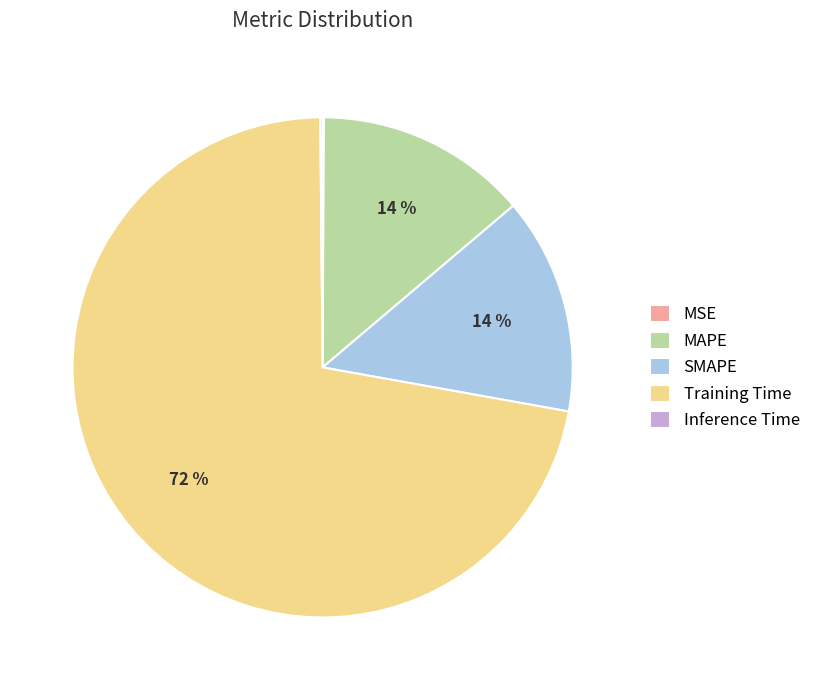

Between Training Time and MAPE, which is larger?

Training Time